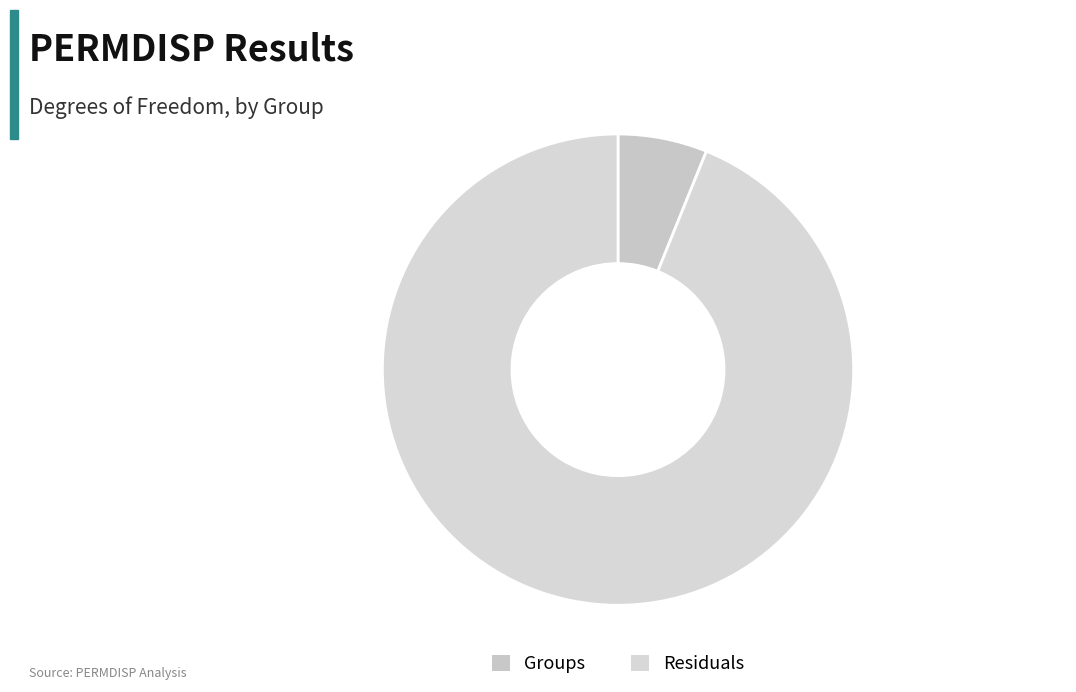

What is the total percentage of Groups and Residuals?

100.0%